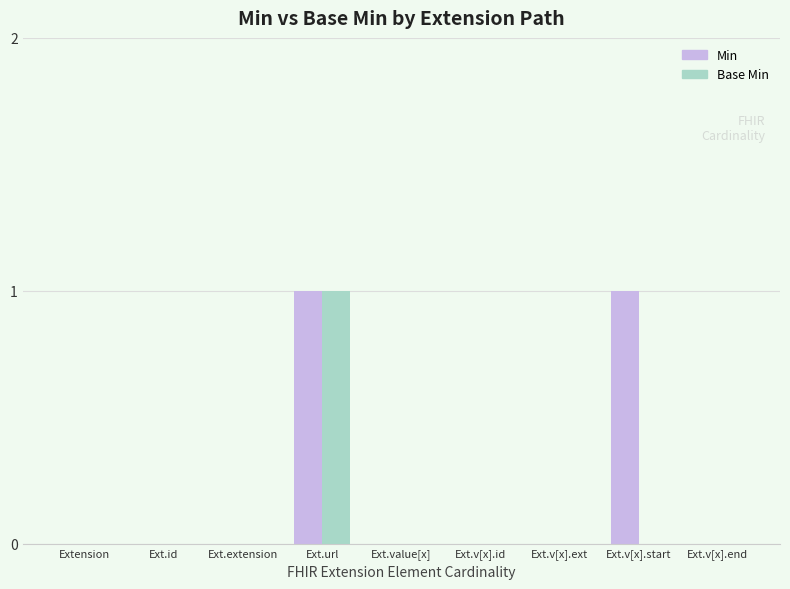

What is the sum of the Base Min values at Ext.url and Ext.v[x].end?

1